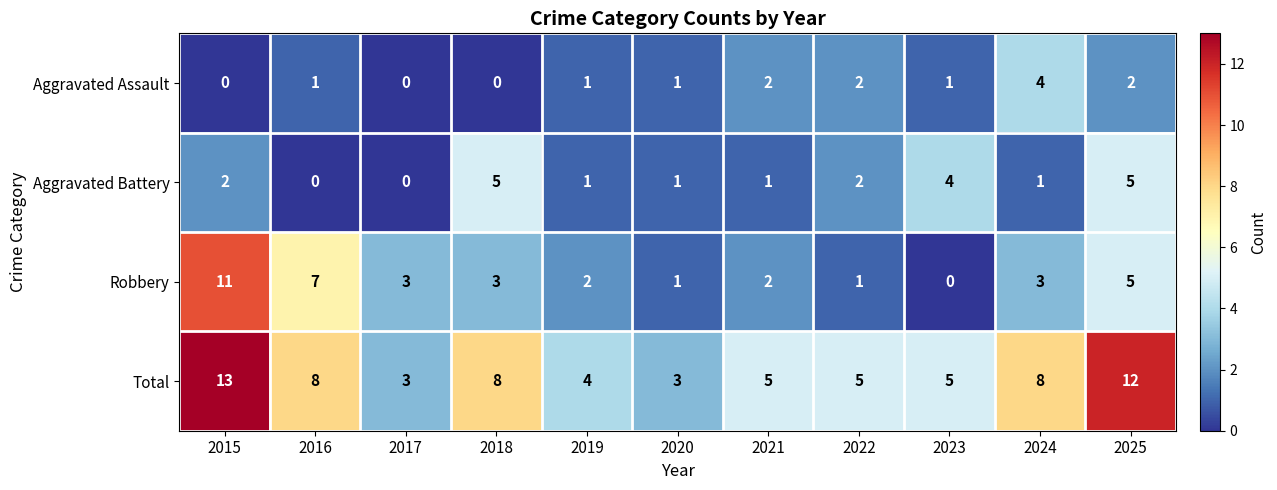

Which series has the widest spread of values?

Robbery